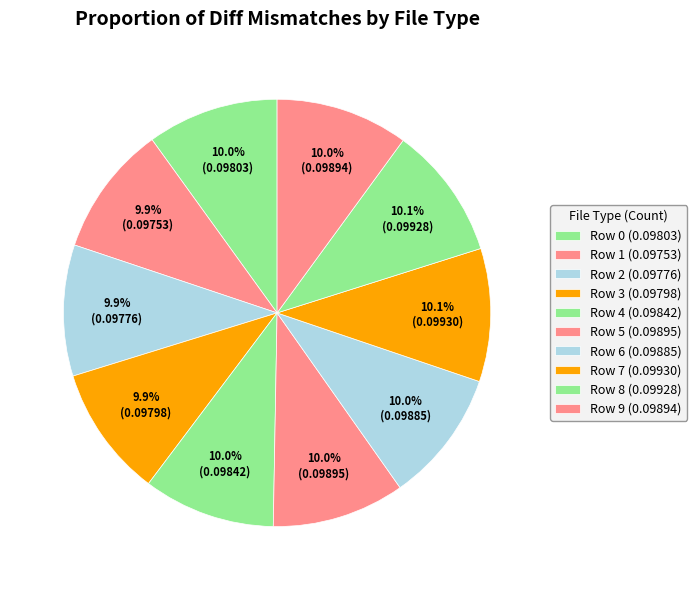

How many slices are in this pie chart?

10